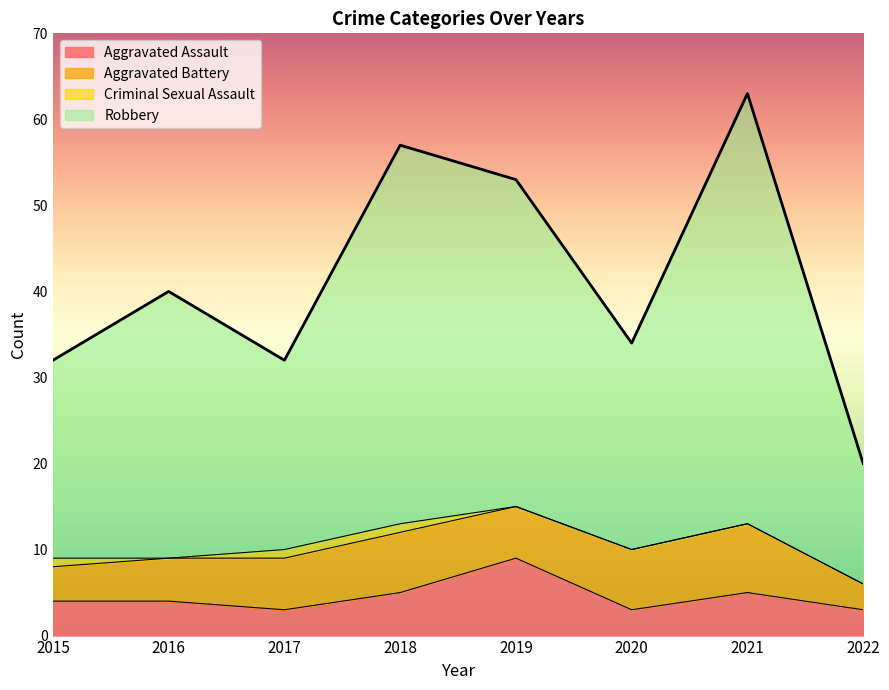

True or false: Aggravated Assault and Robbery cross at least once.

False